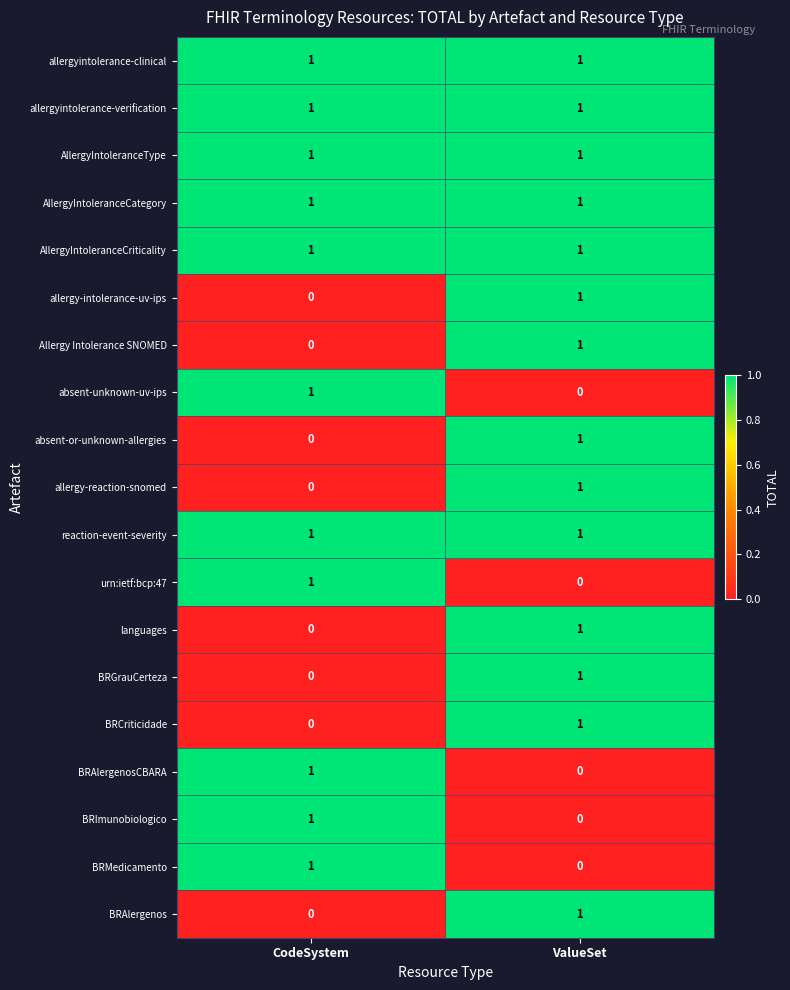

At which label is BRAlergenosCBARA closest to 0?

ValueSet